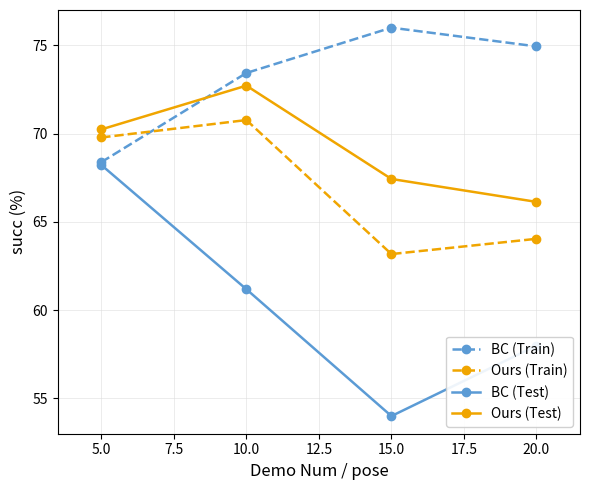

Which series has the largest range (max minus min)?

BC (Test)